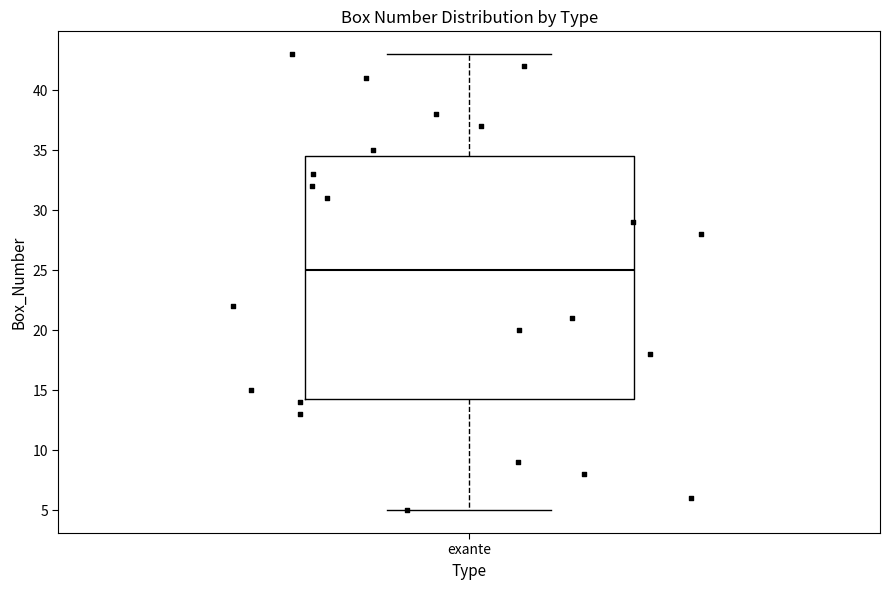

Where does the lower whisker of the box for exante end on the y-axis? The values are not printed on the chart, so give them approximately, as read against the axis.

5.0